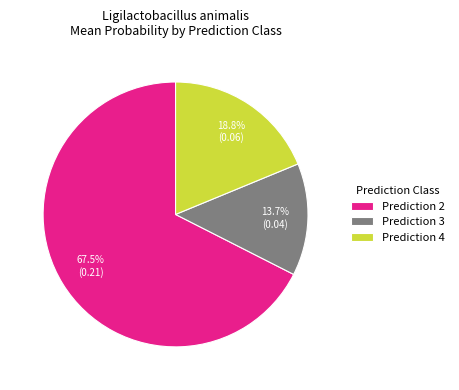

Rank the categories by value from lowest to highest.

Prediction 3, Prediction 4, Prediction 2